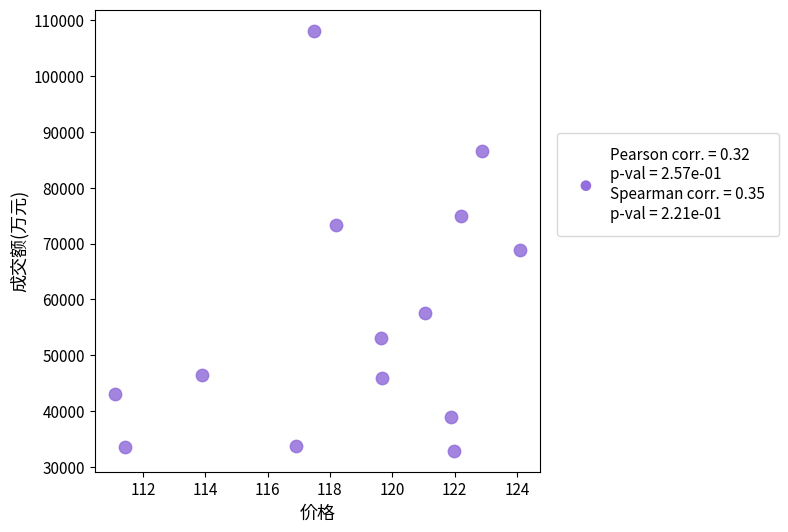

What is the range of Y values (max minus min)?

75261